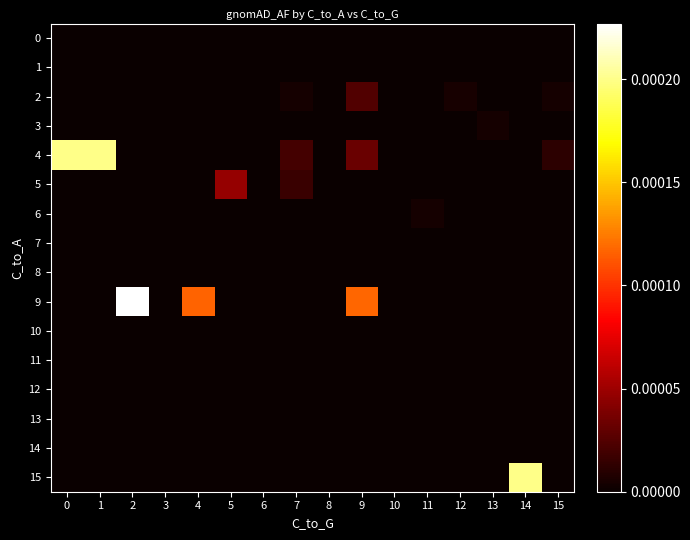

Rank the series by their maximum value, from lowest to highest.

0, 1, 7, 8, 10, 11, 12, 13, 14, 6, 3, 2, 5, 4, 15, 9